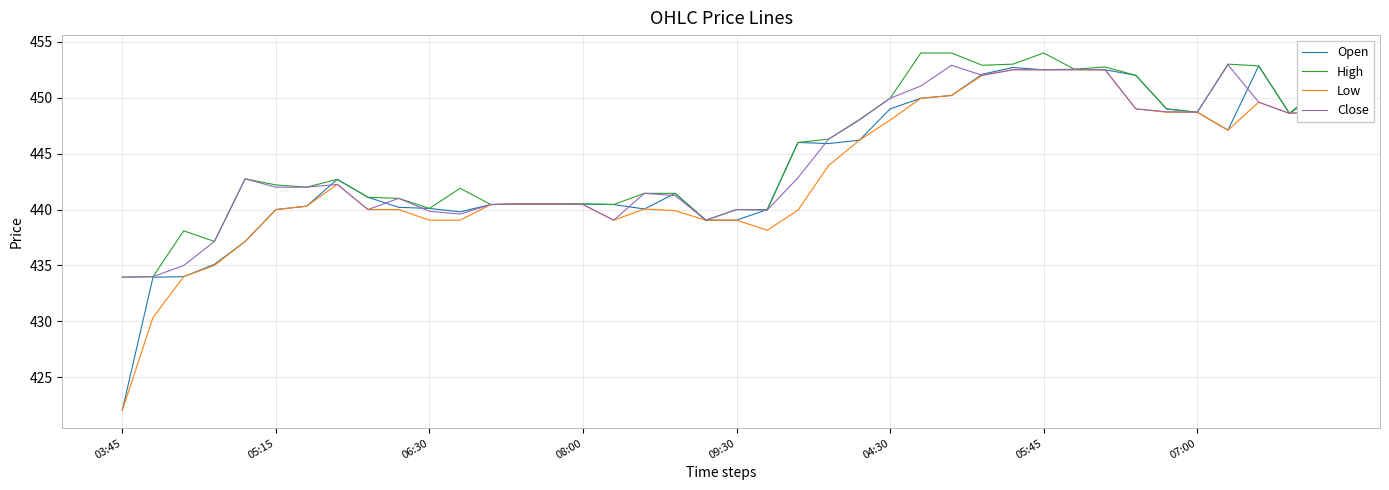

What is the maximum value shown in the chart?

454.0